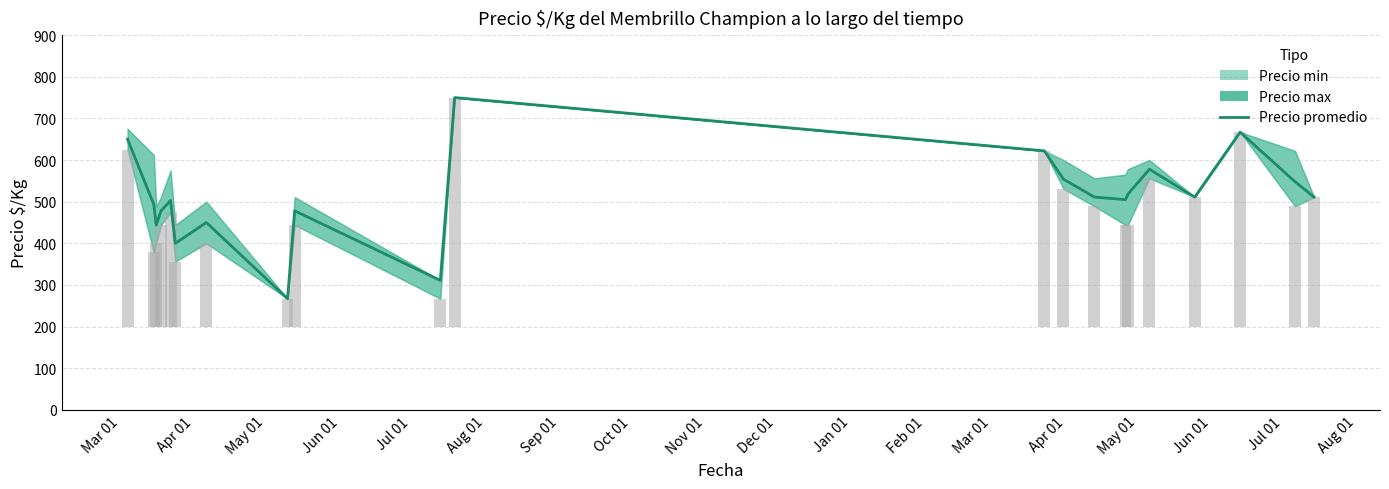

True or false: the data shows 511 at Aug 01.

True